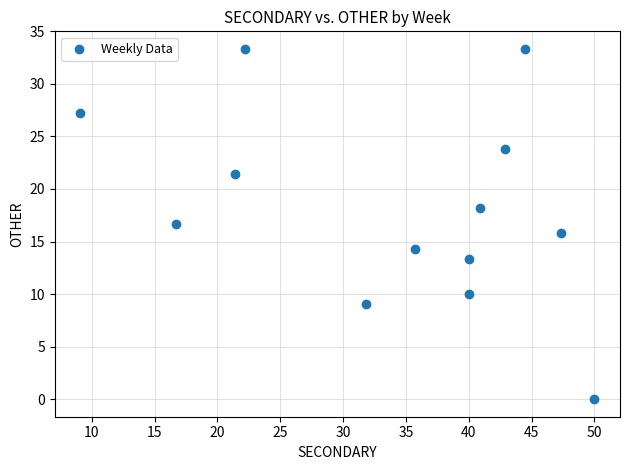

What is the range of Y values (max minus min)?

33.3